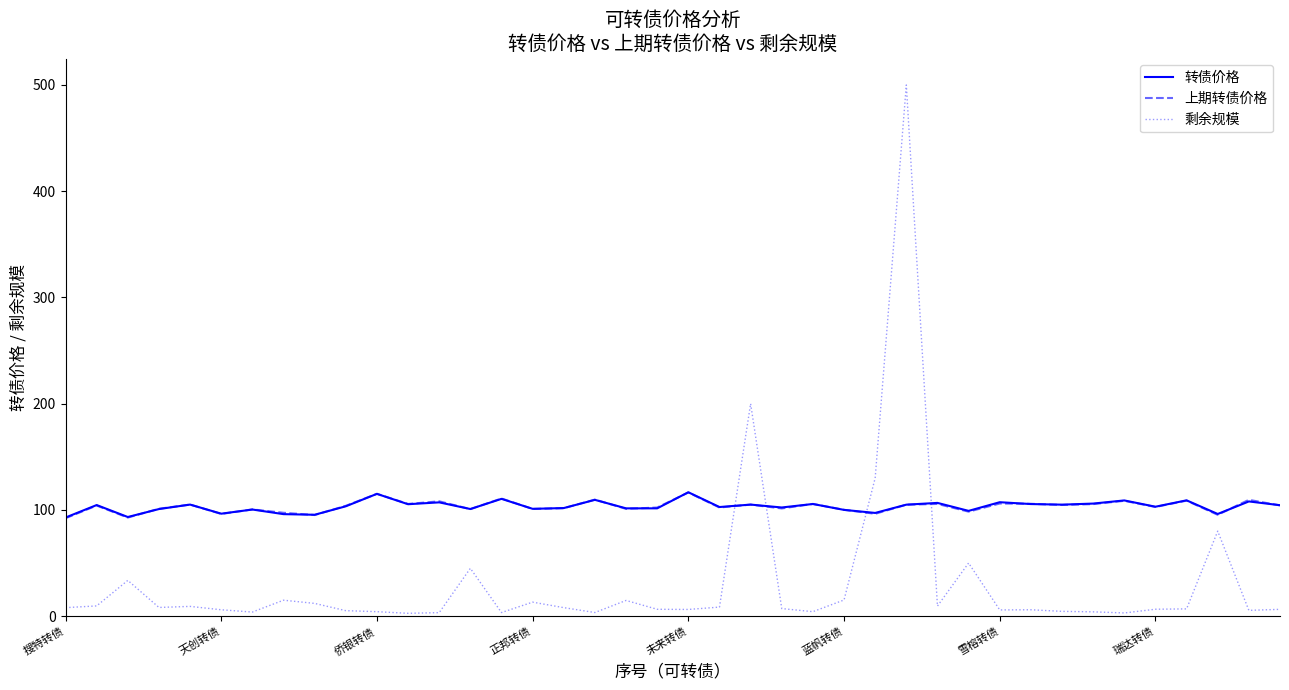

What is the maximum value for 上期转债价格?

116.4